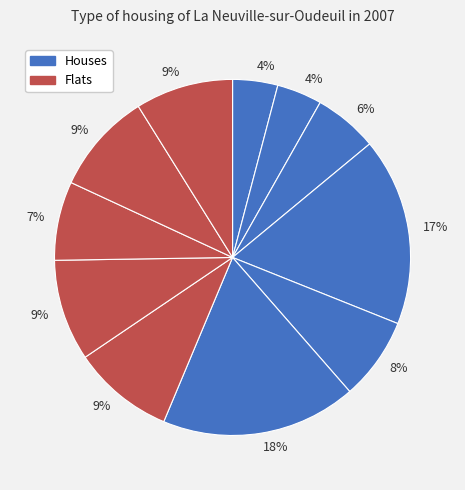

Count the number of slices in the pie.

11